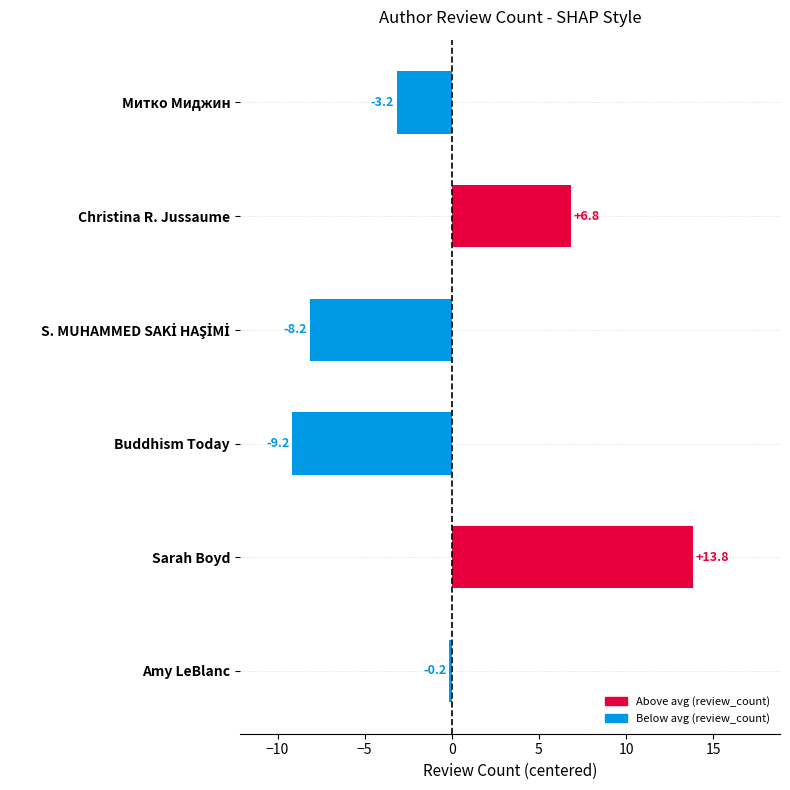

Between Buddhism Today and Amy LeBlanc, which is larger?

Amy LeBlanc